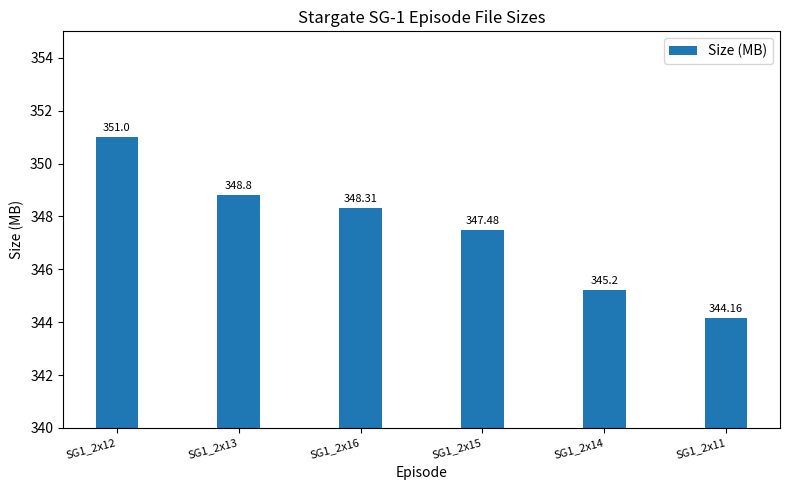

Which has a higher value, SG1_2x13 or SG1_2x15?

SG1_2x13